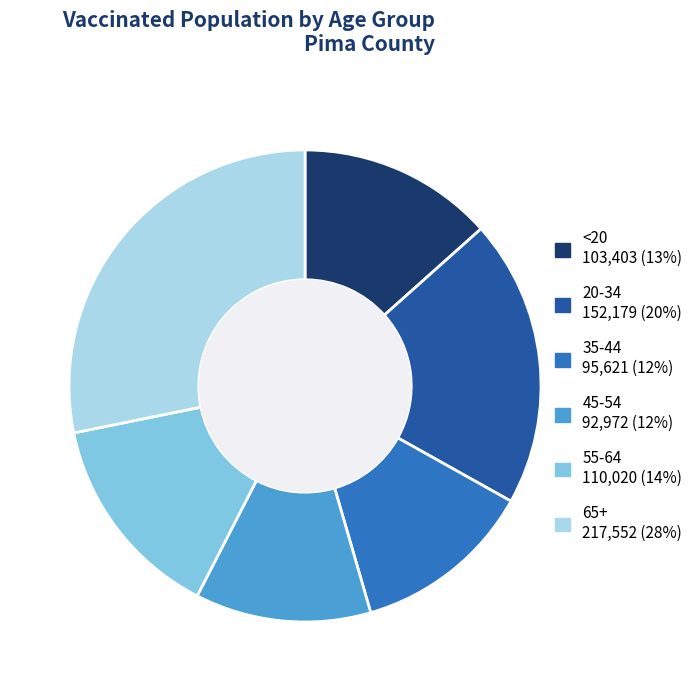

Combined, do 35-44 95,621 (12%) and 20-34 152,179 (20%) account for over 50%?

No